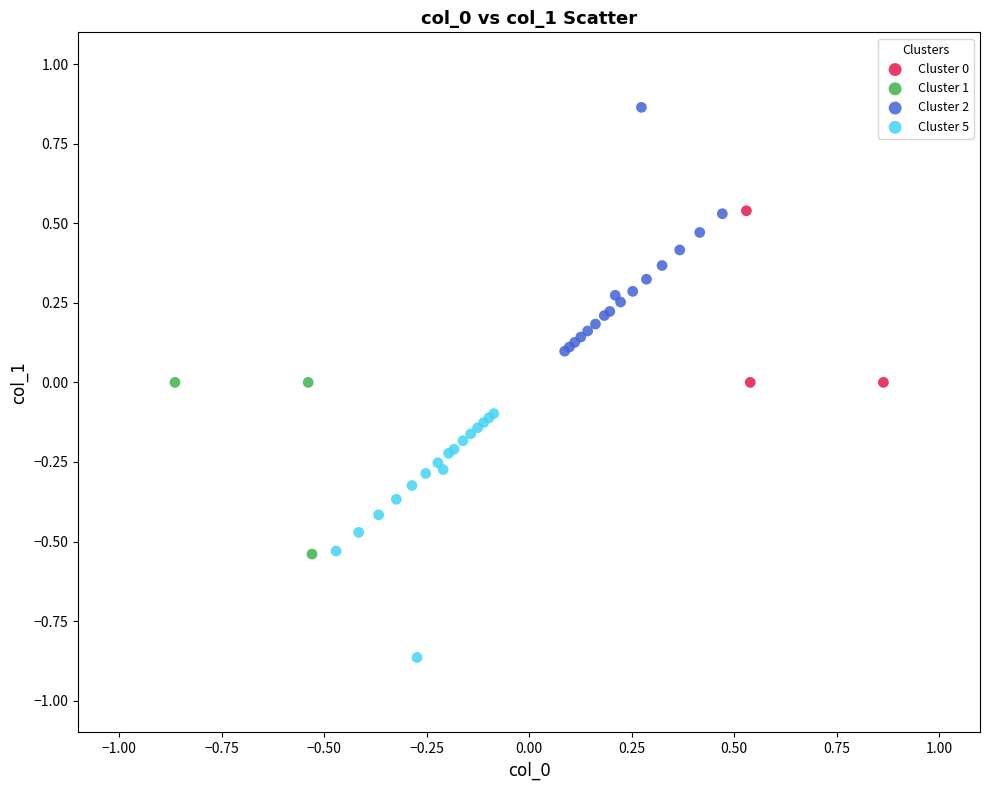

Which series reaches the minimum Y coordinate?

Cluster 5